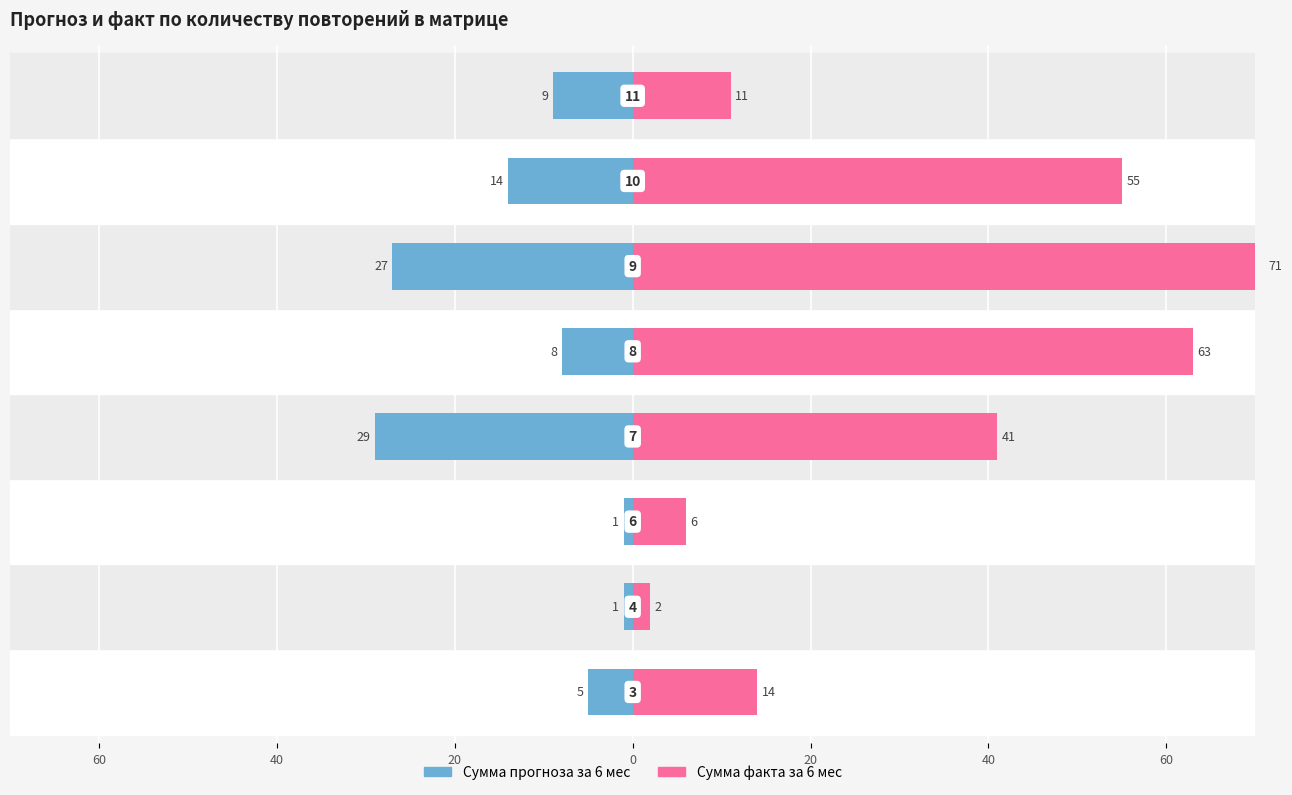

Reading right to left, list all the values displayed in this chart.

Сумма прогноза за 6 мес: -9	-14	-27	-8	-29	-1	-1	-5
Сумма факта за 6 мес: 11	55	71	63	41	6	2	14